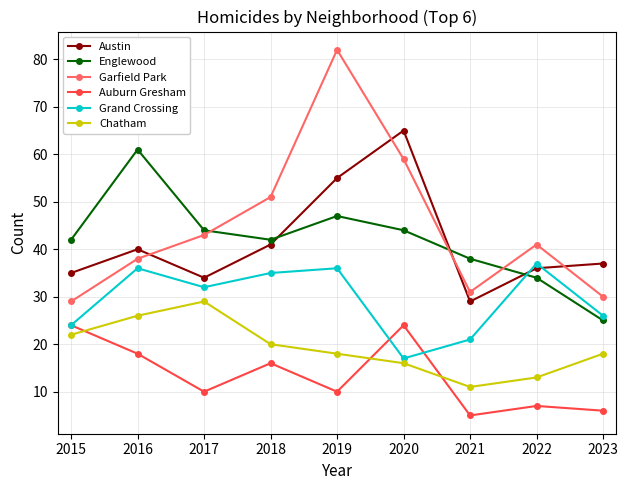

Between 2021 and 2023, which series saw the biggest shift?

Englewood